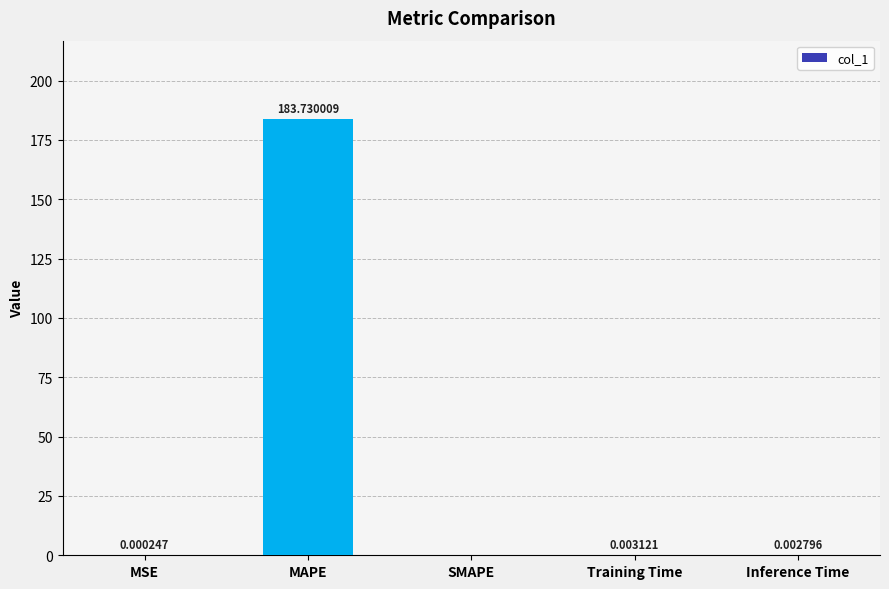

Between Training Time and MSE, which is larger?

Training Time